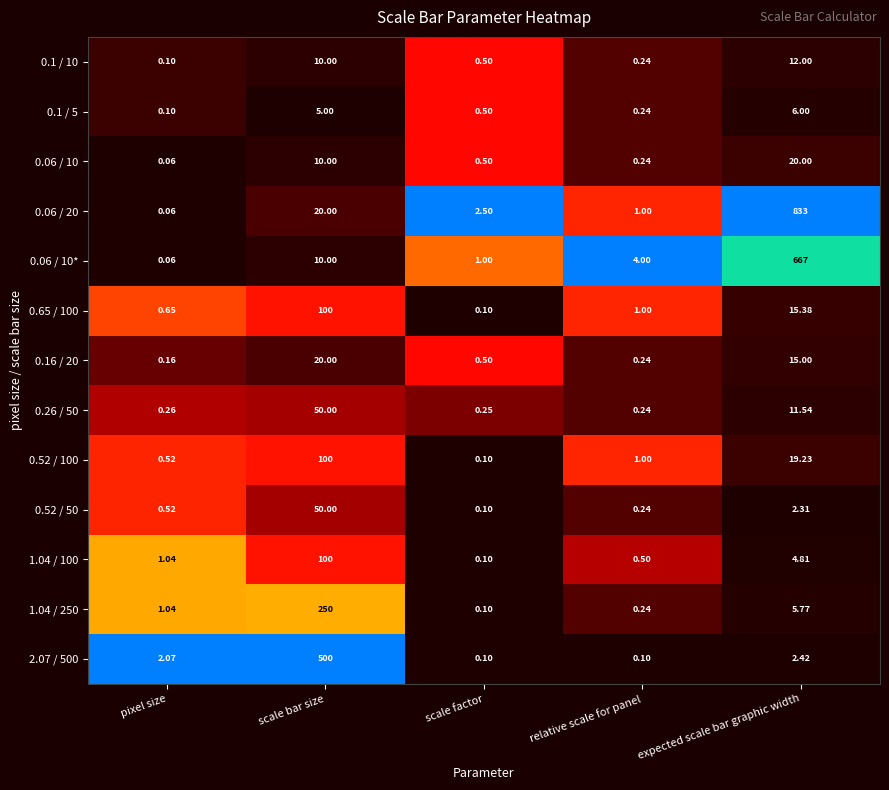

Which label corresponds to the smallest value in the chart?

pixel size